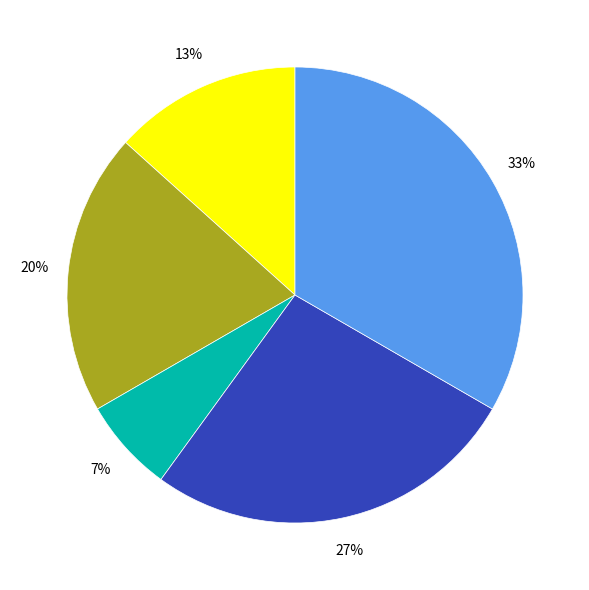

To the nearest percent, what is the average slice percentage?

20%